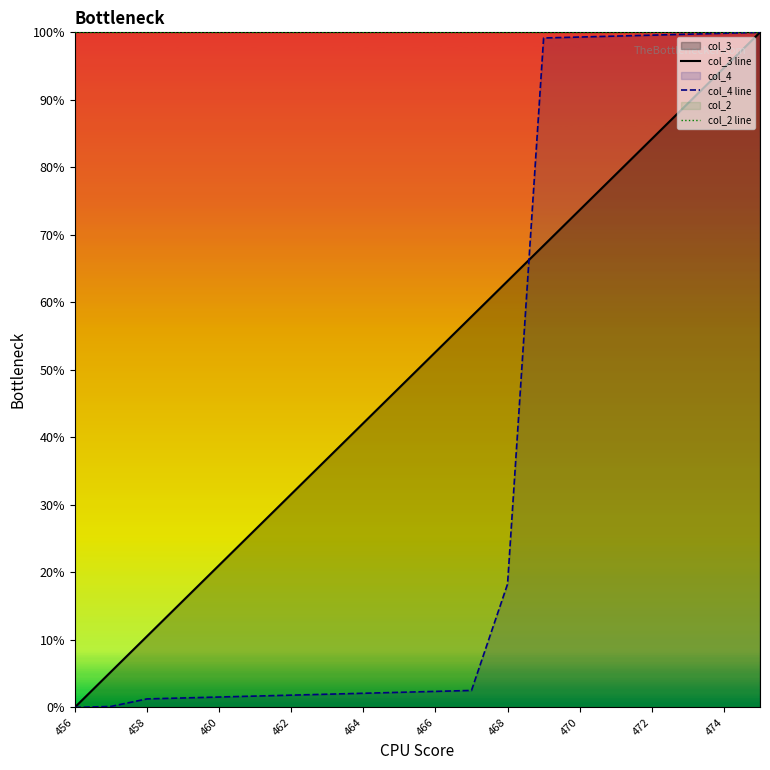

The col_4 line series shows 1.8 at 462. True or false?

True